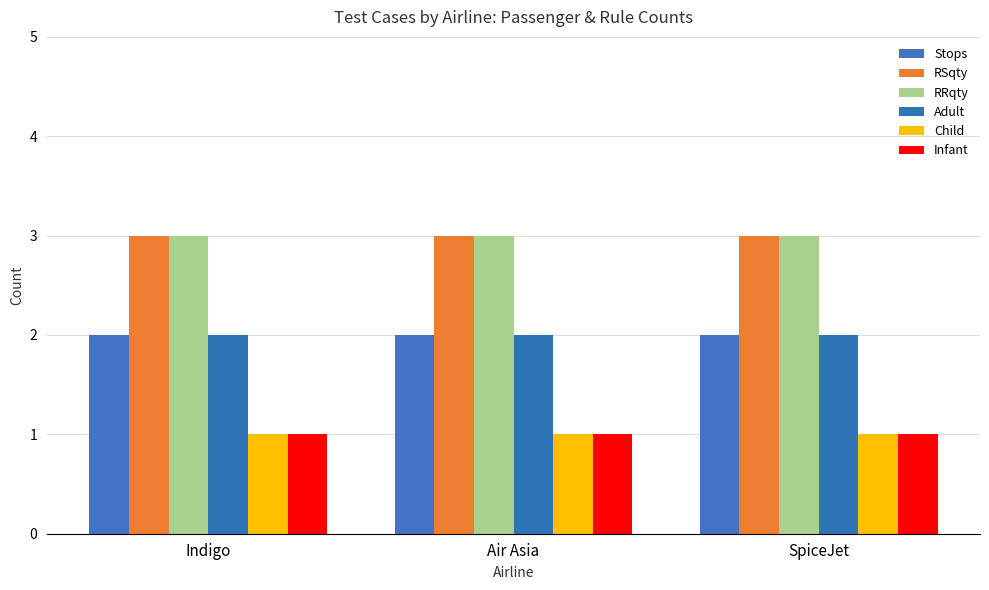

Reading right to left, what are all the values shown in this chart?

Stops: 2	2	2
RSqty: 3	3	3
RRqty: 3	3	3
Adult: 2	2	2
Child: 1	1	1
Infant: 1	1	1